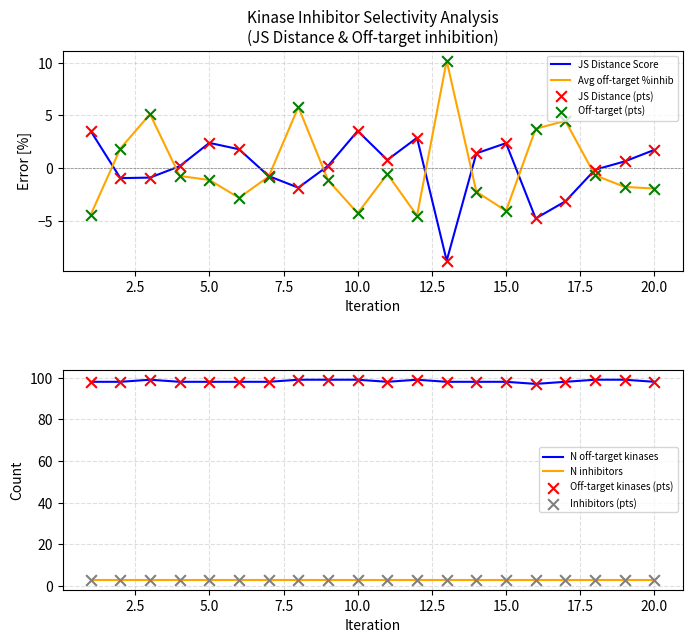

Which series reaches the minimum Y coordinate?

JS Distance Score